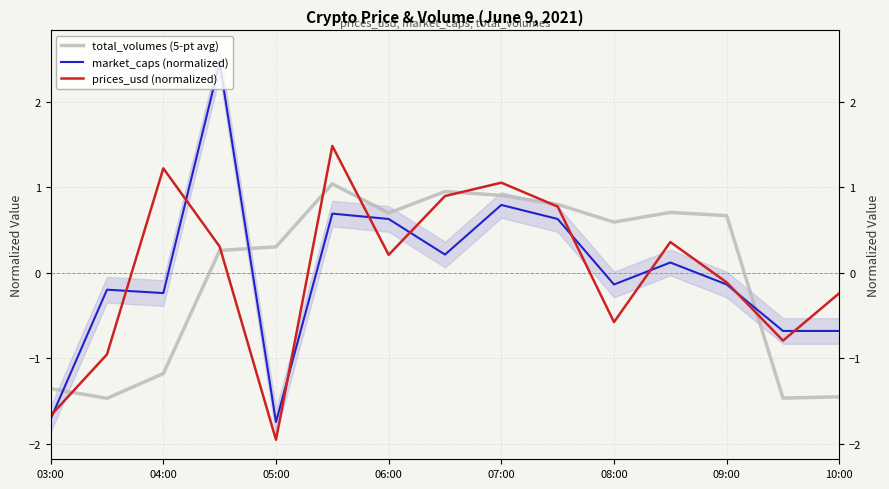

What is the label of the 8th point from the left?

10:00